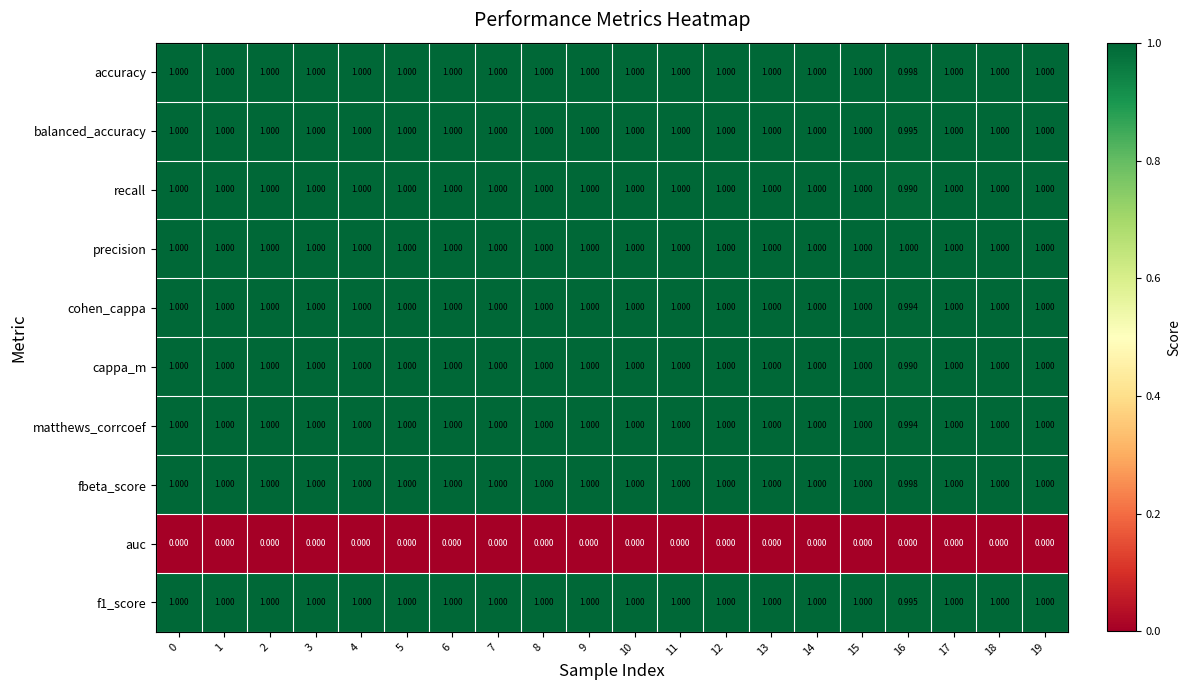

What is the total value across all series at 9?

9.0